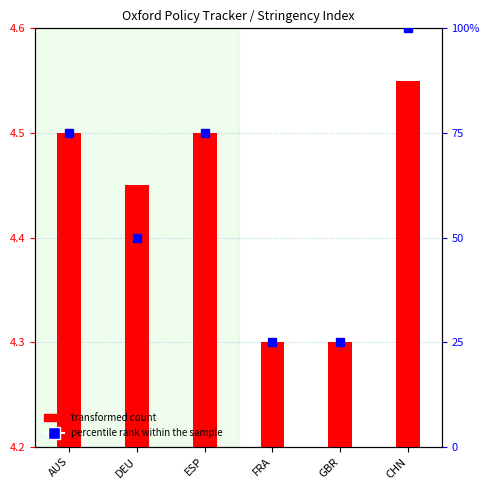

Where is the data nearest to the value 4?

FRA